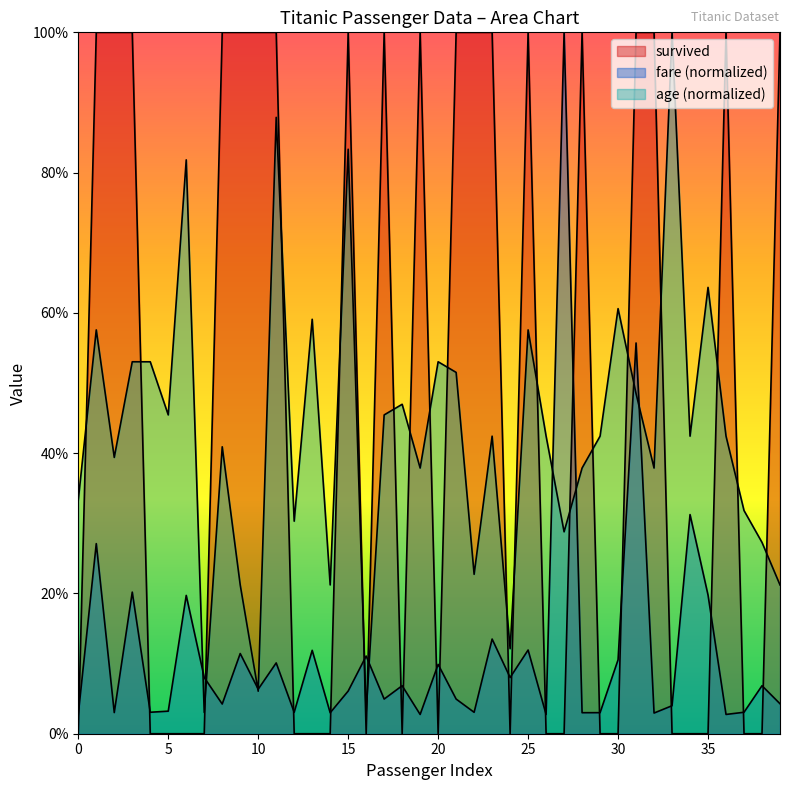

How many intersections are there between age and survived?

21